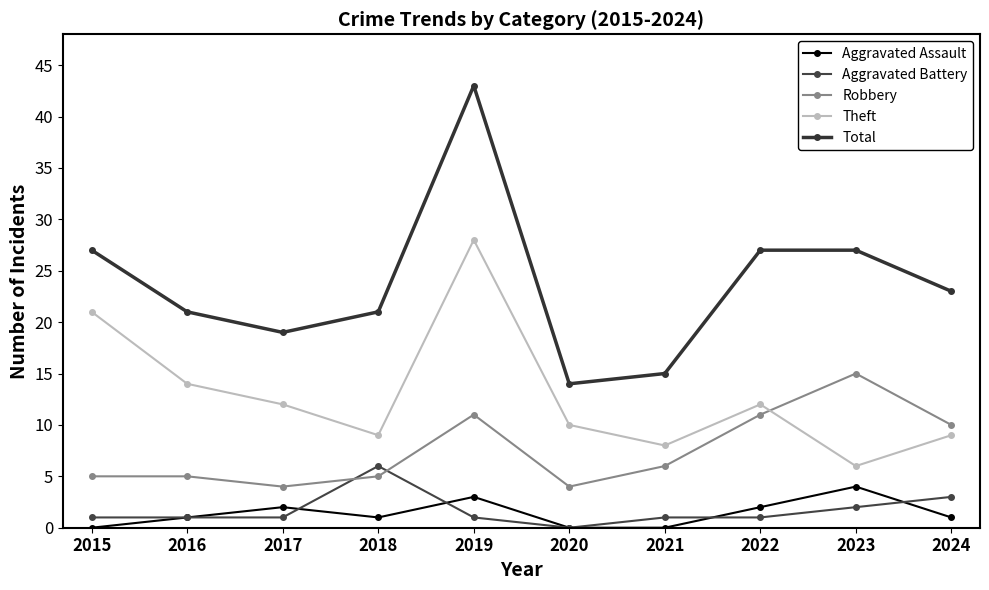

Reading left to right, list all the values displayed in this chart.

Aggravated Assault: 2015=0	2016=1	2017=2	2018=1	2019=3	2020=0	2021=0	2022=2	2023=4	2024=1
Aggravated Battery: 2015=1	2016=1	2017=1	2018=6	2019=1	2020=0	2021=1	2022=1	2023=2	2024=3
Robbery: 2015=5	2016=5	2017=4	2018=5	2019=11	2020=4	2021=6	2022=11	2023=15	2024=10
Theft: 2015=21	2016=14	2017=12	2018=9	2019=28	2020=10	2021=8	2022=12	2023=6	2024=9
Total: 2015=27	2016=21	2017=19	2018=21	2019=43	2020=14	2021=15	2022=27	2023=27	2024=23